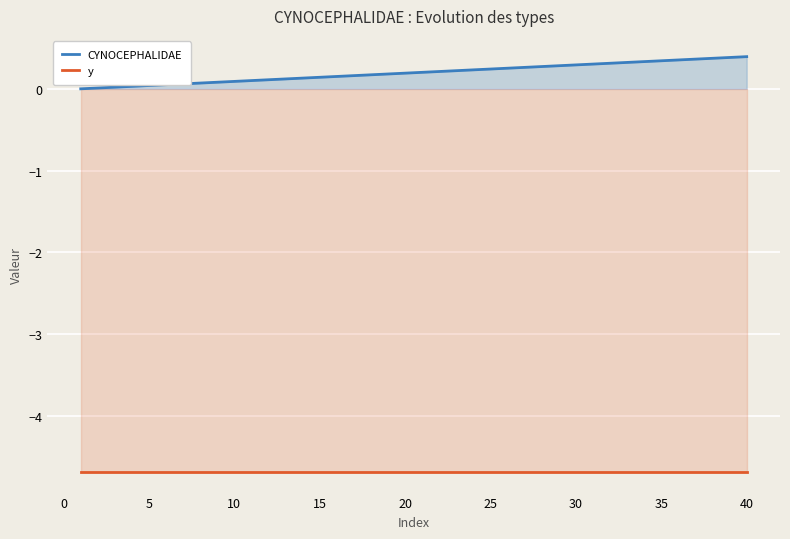

What is the average value of the y series?

-4.7